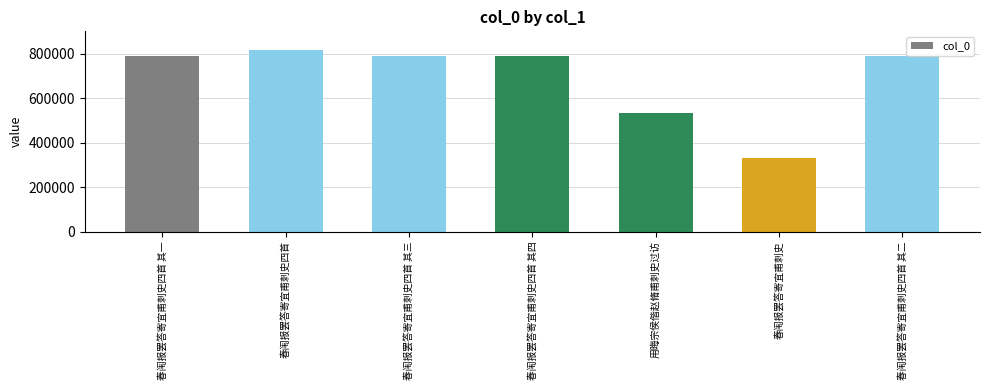

What is the label of the 2nd bar from the right?

春闱报罢答寄宜甫刺史